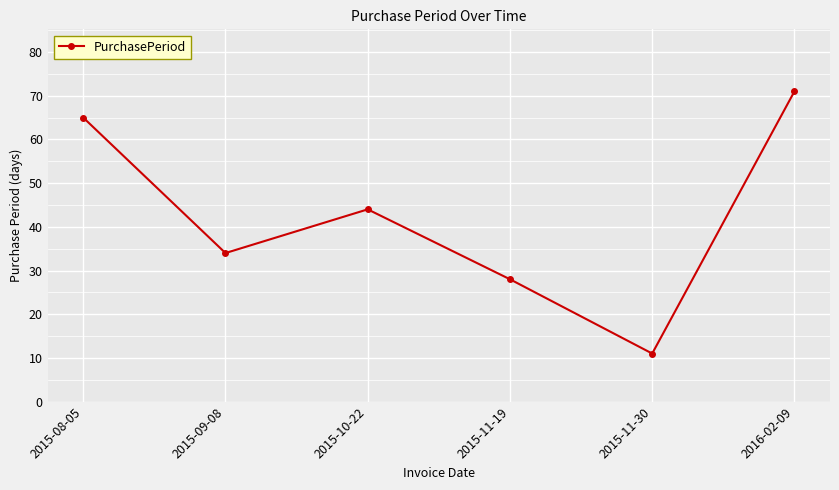

Which label corresponds to the largest value in the chart?

2016-02-09